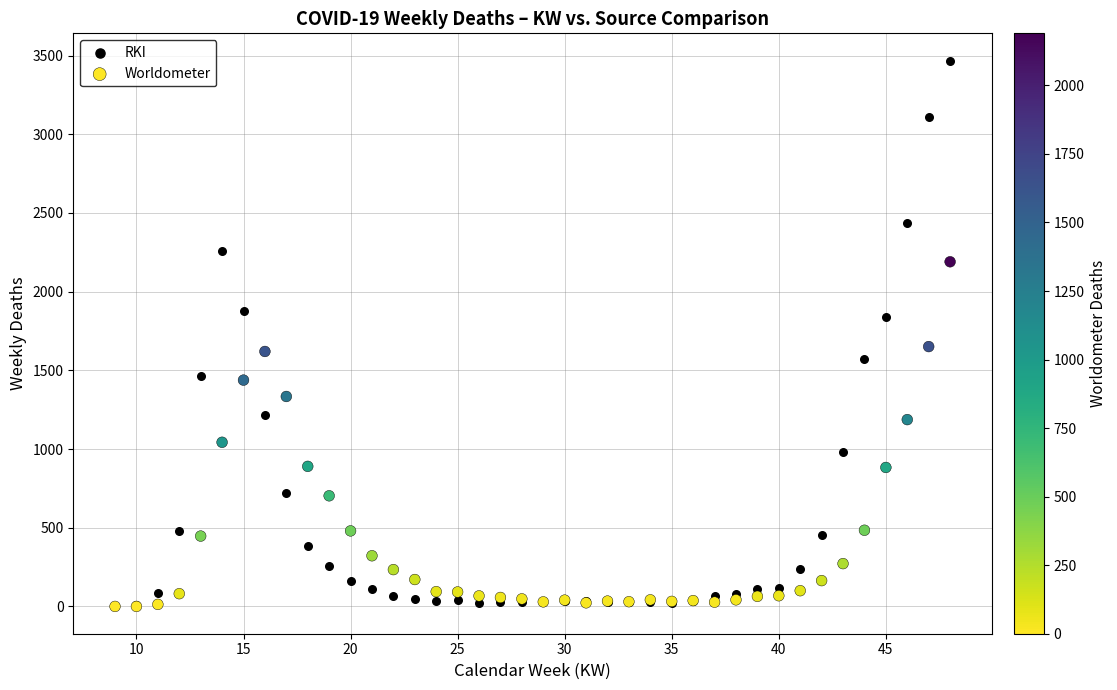

In the Worldometer series, what Y value is closest to 1095?

1043